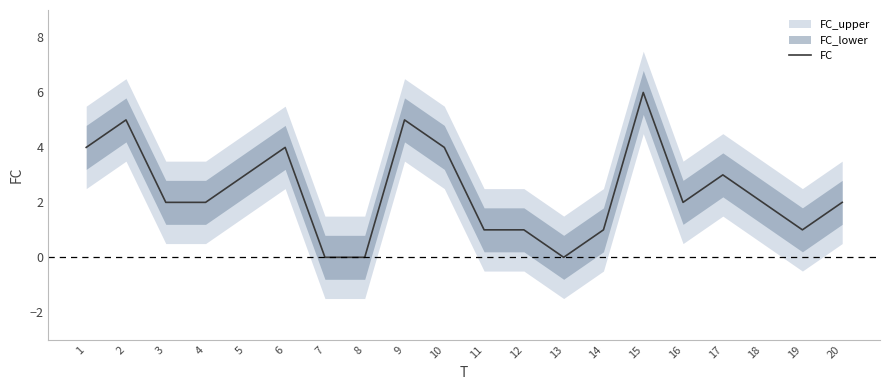

Where is the data nearest to the value 3?

5